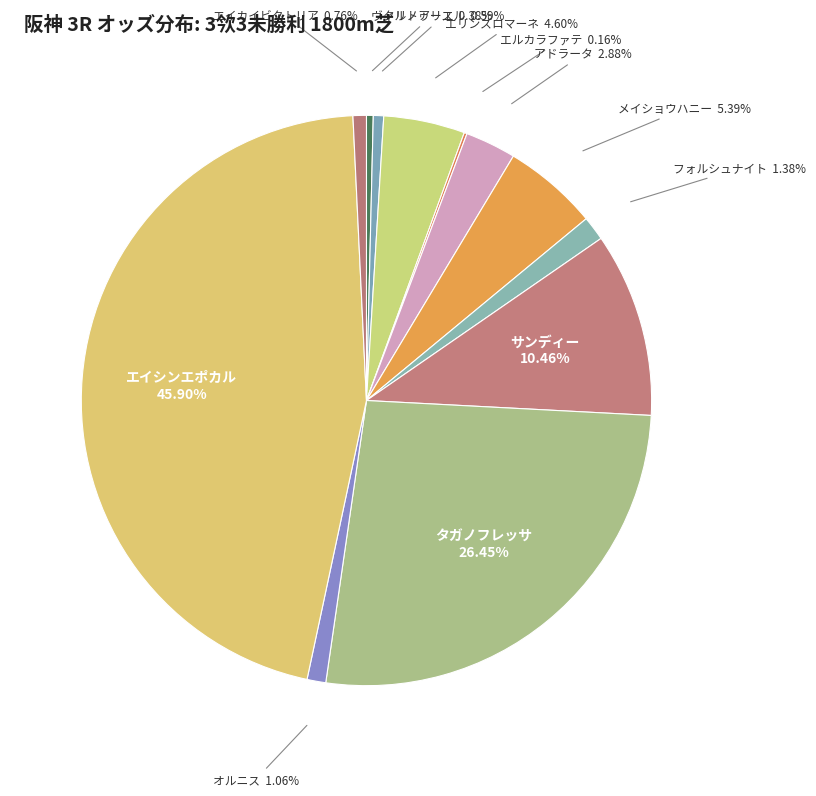

To the nearest percent, what is the average slice percentage?

8%